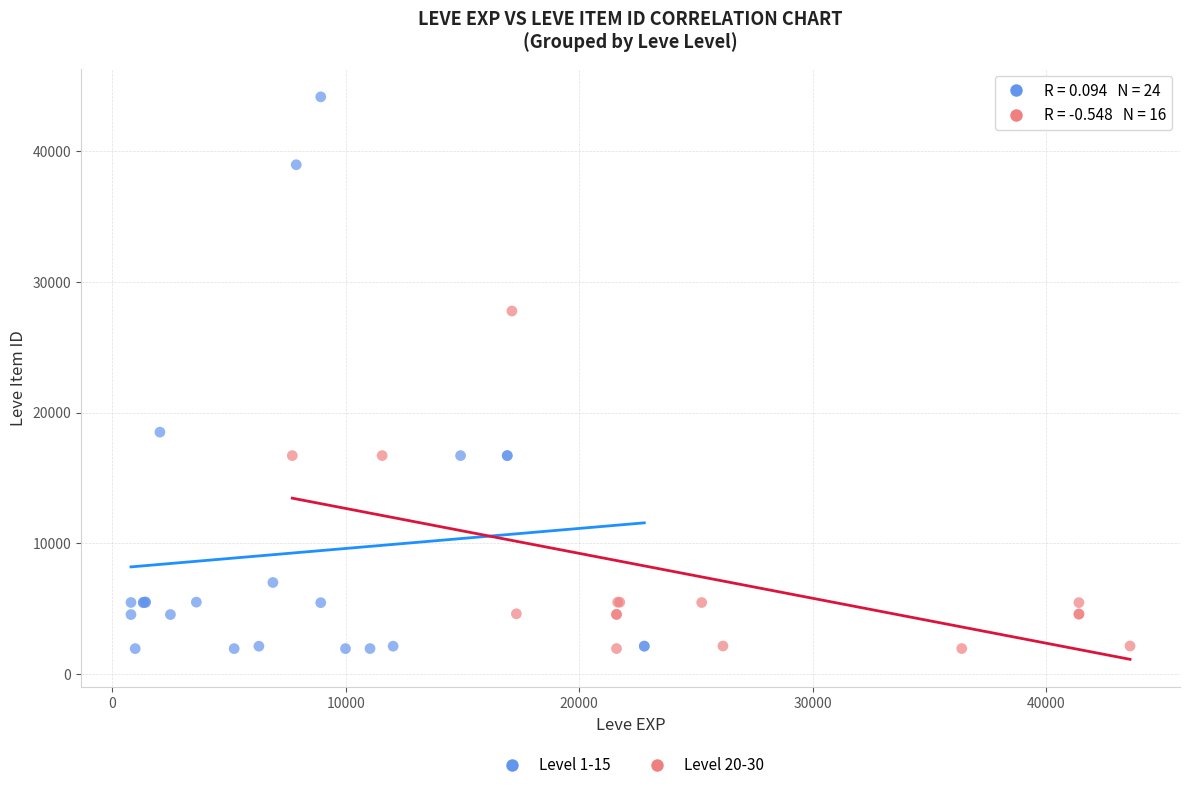

Which series reaches the maximum Y coordinate?

Level 1-15